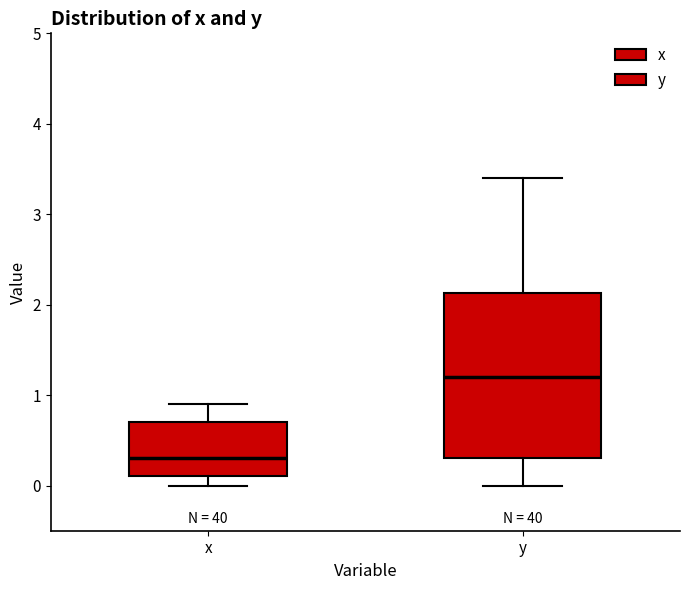

Reading left to right, transcribe this box plot: for each box, give where its median line is, the range the box spans, and where its two whiskers end, as read against the y-axis. The values are not printed on the chart, so give them approximately, as read against the axis.

x: median 0.3, box 0.1 to 0.7, whiskers 0.0 to 0.9
y: median 1.2, box 0.3 to 2.1, whiskers 0.0 to 3.4